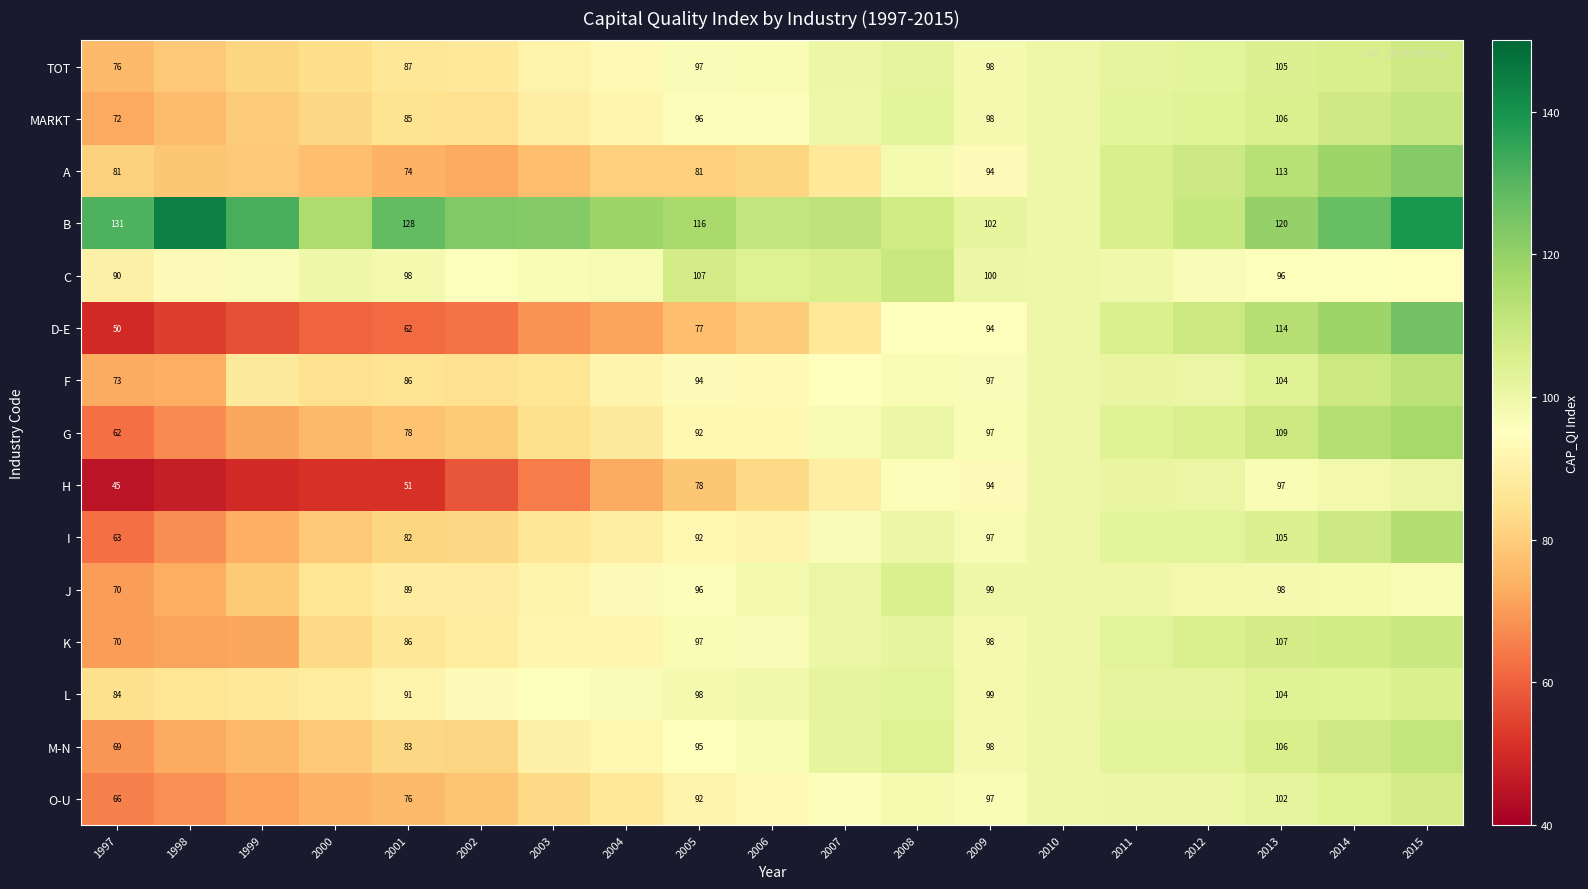

Which has a higher value, 2009 or 2014?

2014